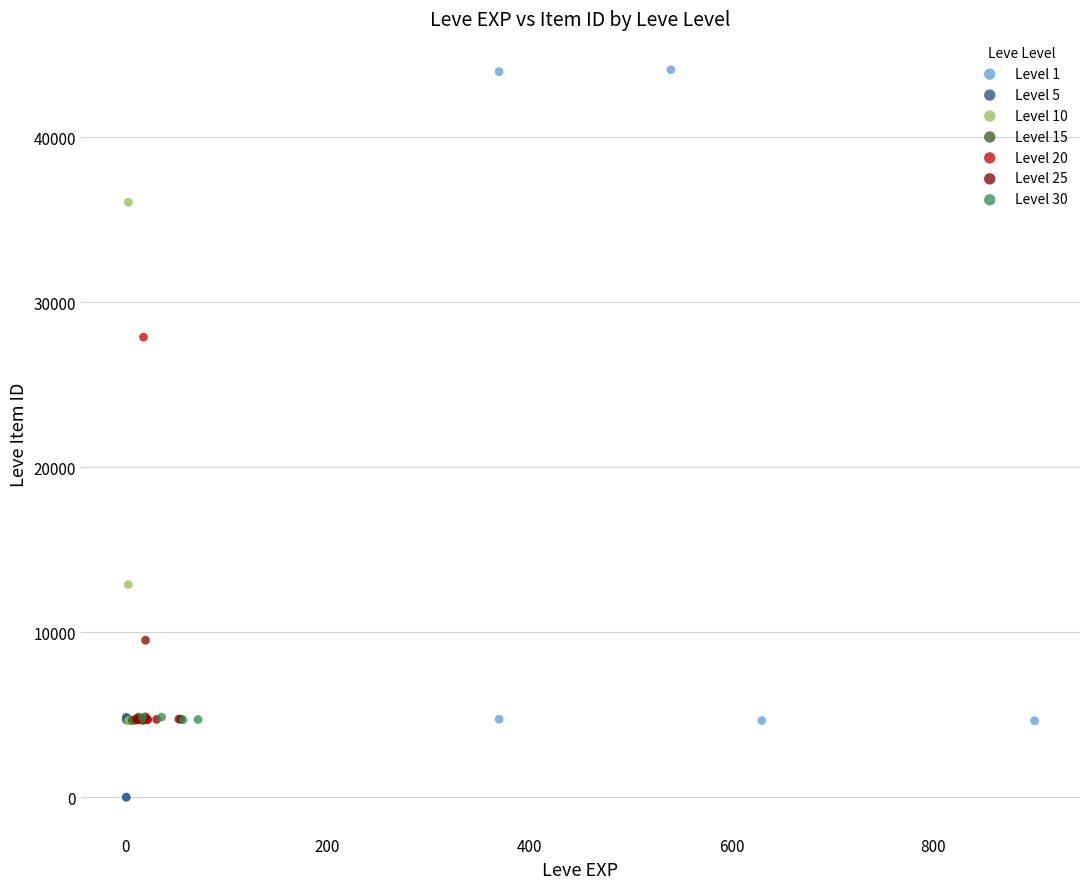

What are all the series names shown in the legend?

Level 1, Level 5, Level 10, Level 15, Level 20, Level 25, Level 30